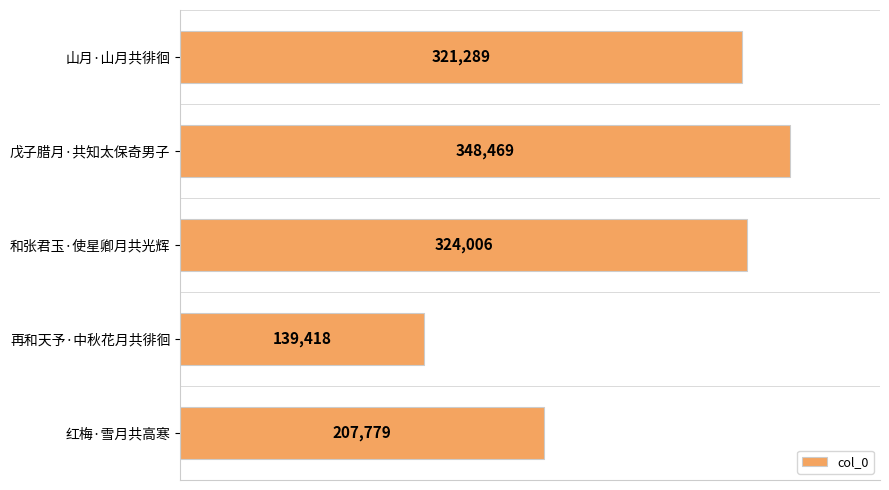

What is the change in value from 戊子腊月·共知太保奇男子 to 和张君玉·使星卿月共光辉?

-24463